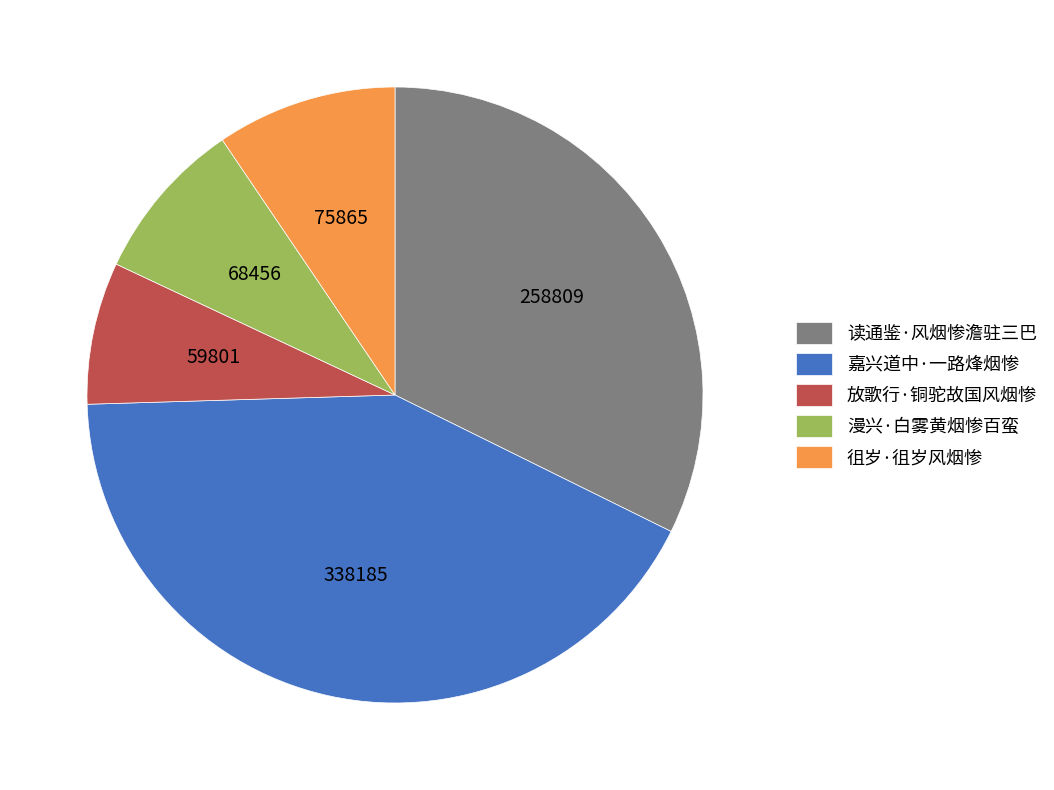

Between 放歌行·铜驼故国风烟惨 and 嘉兴道中·一路烽烟惨, which is larger?

嘉兴道中·一路烽烟惨